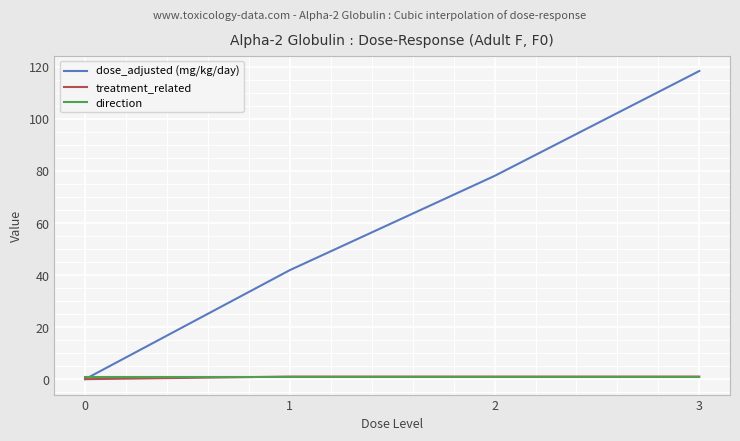

Which series has the widest spread of values?

dose_adjusted (mg/kg/day)